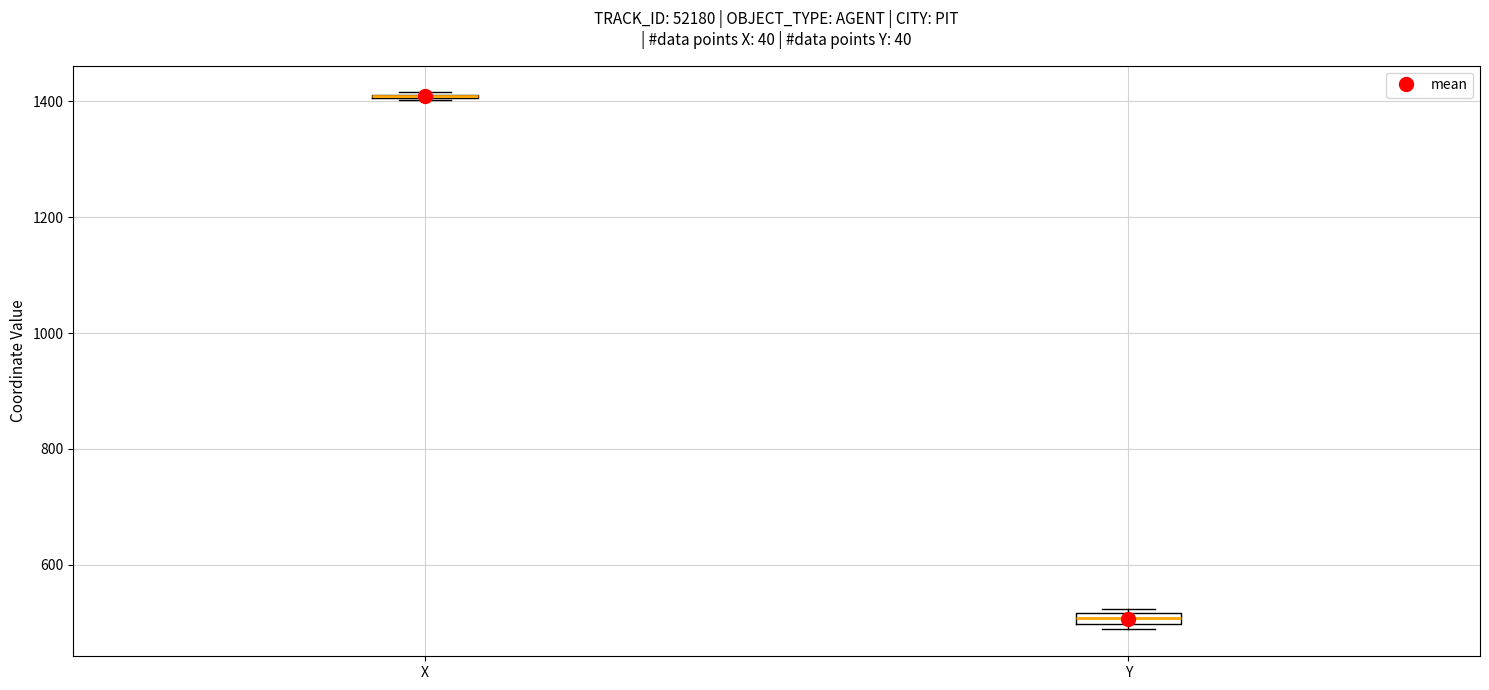

Where is the lower edge of the box for X on the y-axis? The values are not printed on the chart, so give them approximately, as read against the axis.

1400